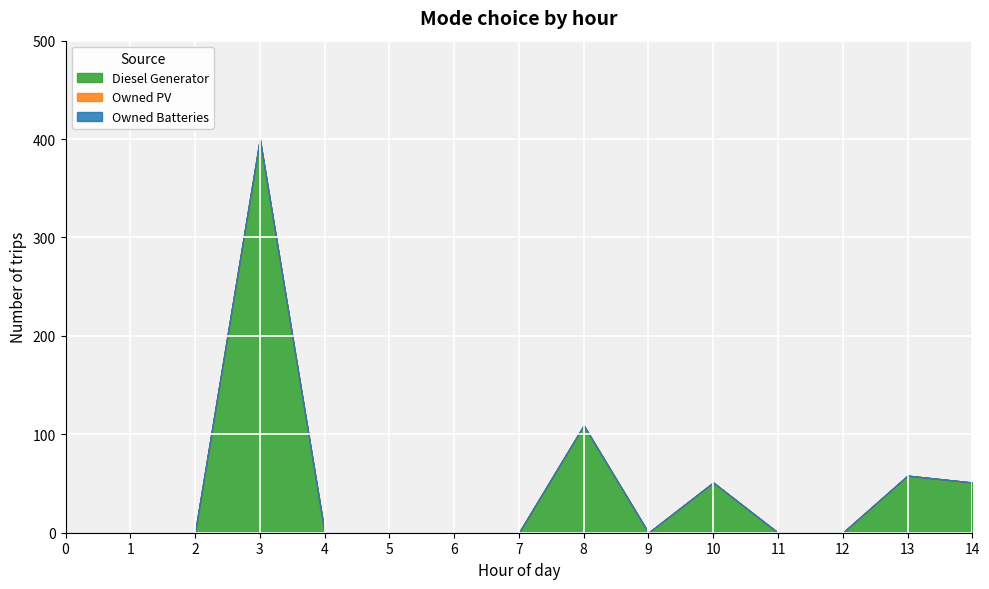

Between 4 and 1, which is larger?

4